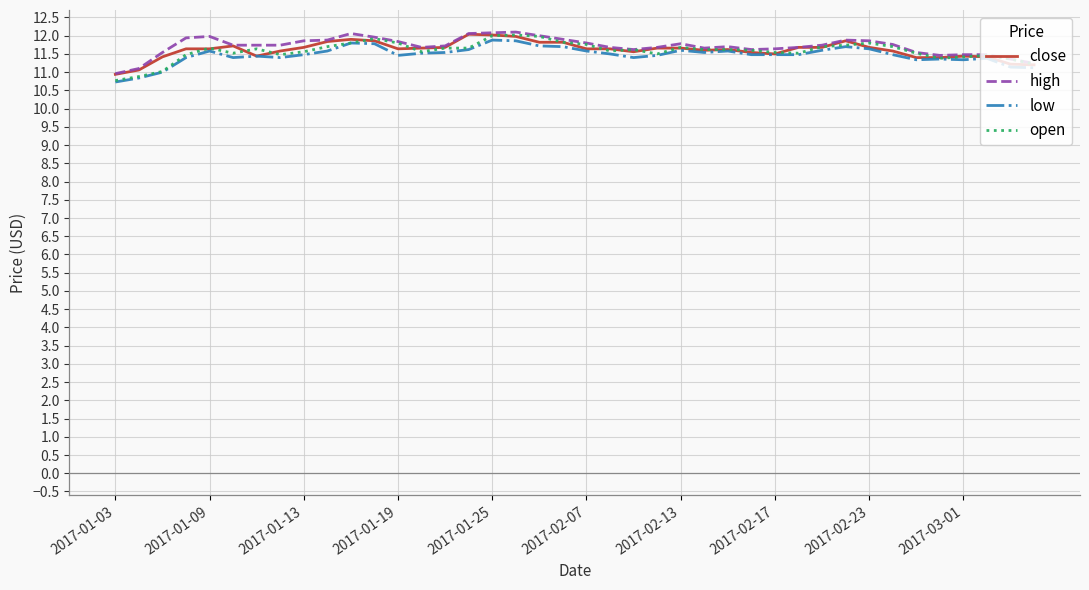

What is the minimum value shown in the chart?

10.7